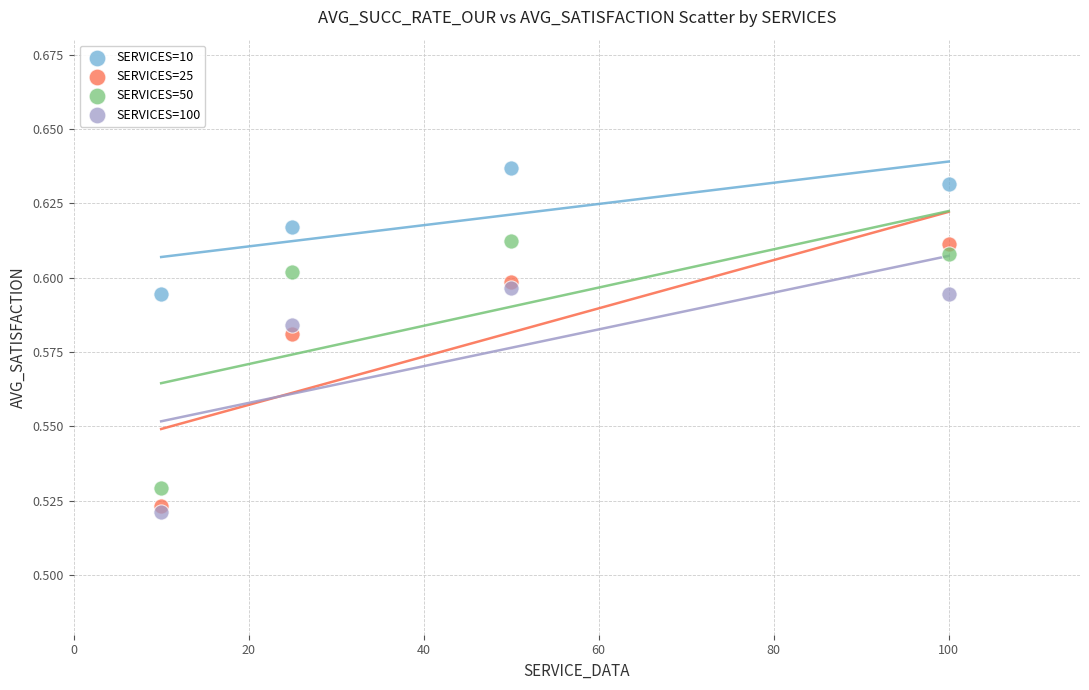

Which series reaches the minimum Y coordinate?

SERVICES=100